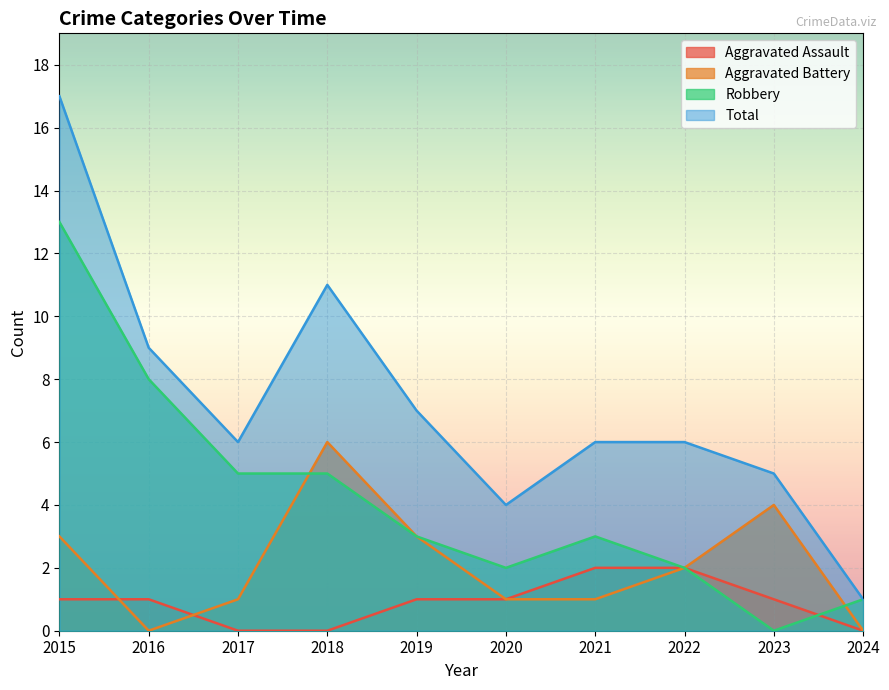

True or false: Total and Robbery intersect in this chart.

False